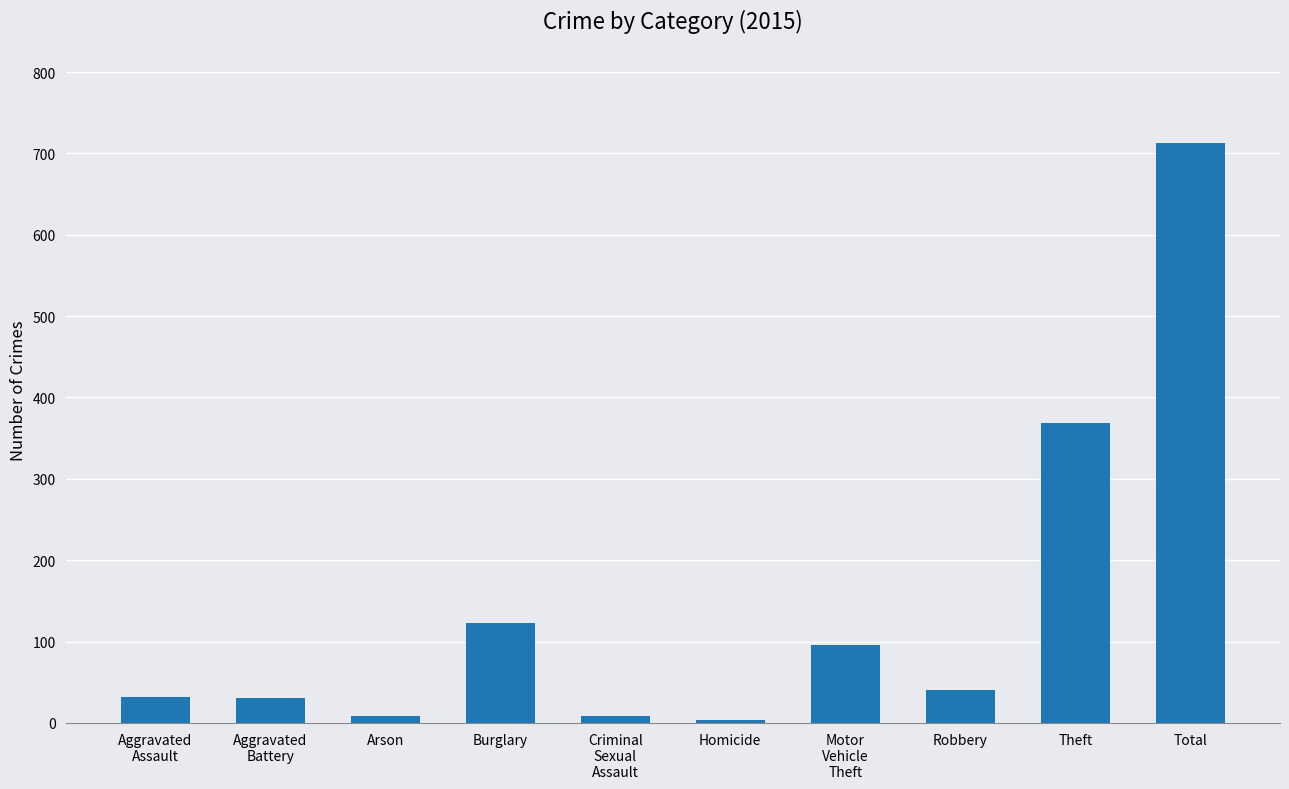

What position from the right is Homicide?

5